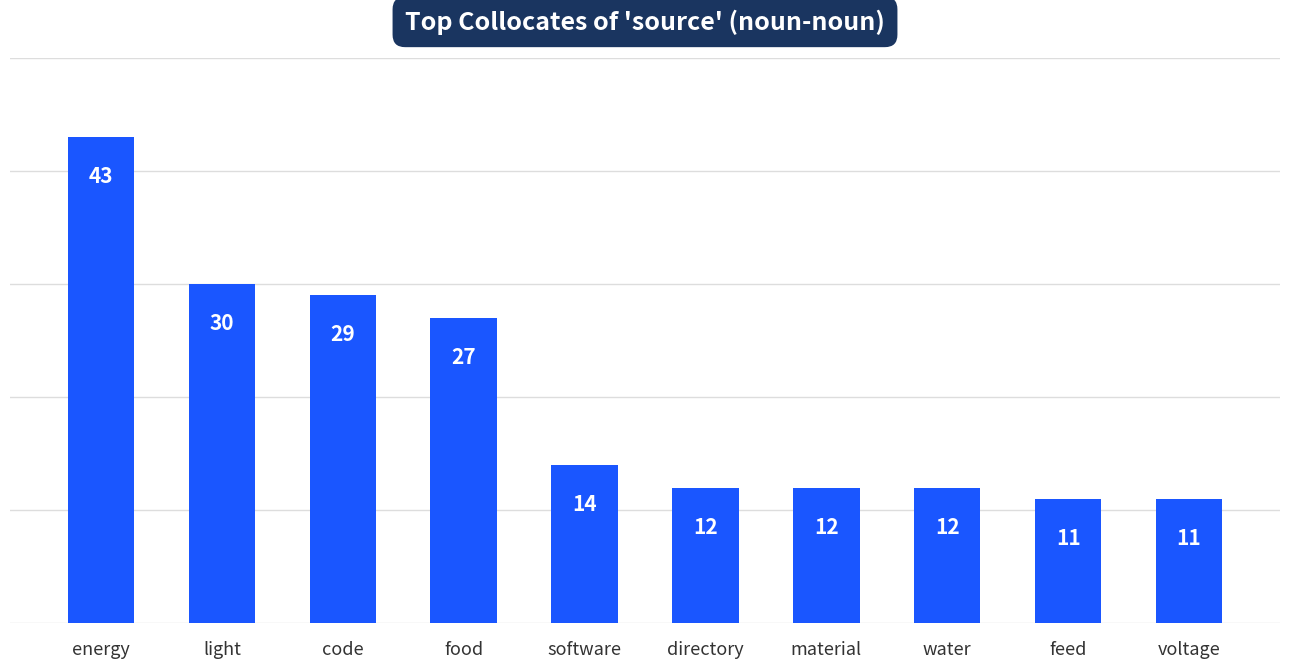

Is it true that the value at software is 3?

False